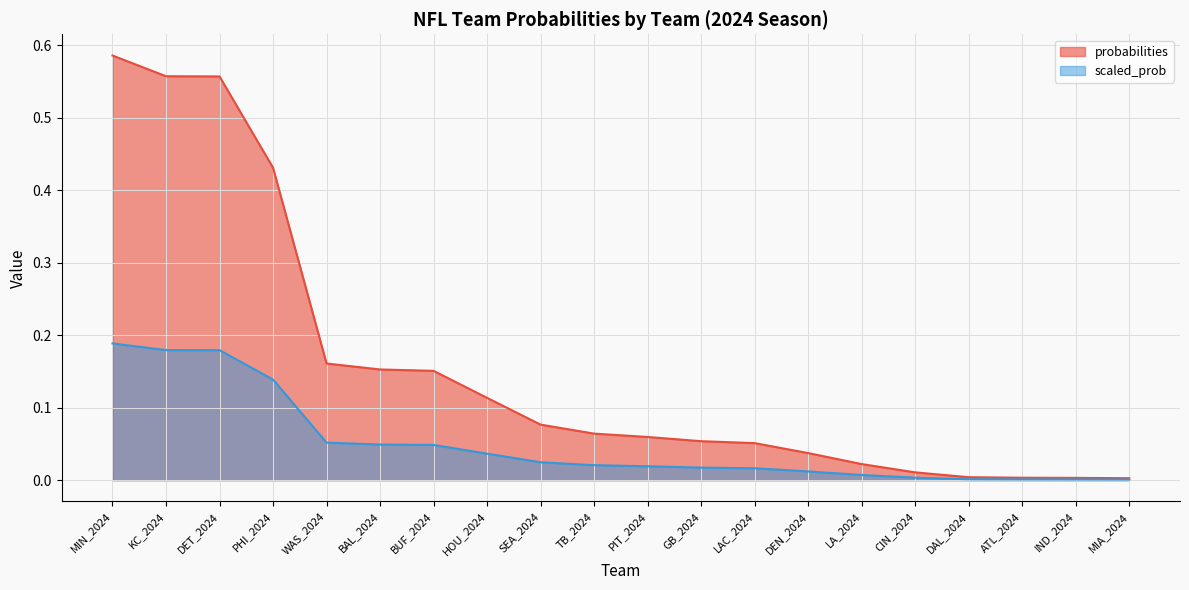

What is the difference between the highest and lowest values at BAL_2024?

0.1